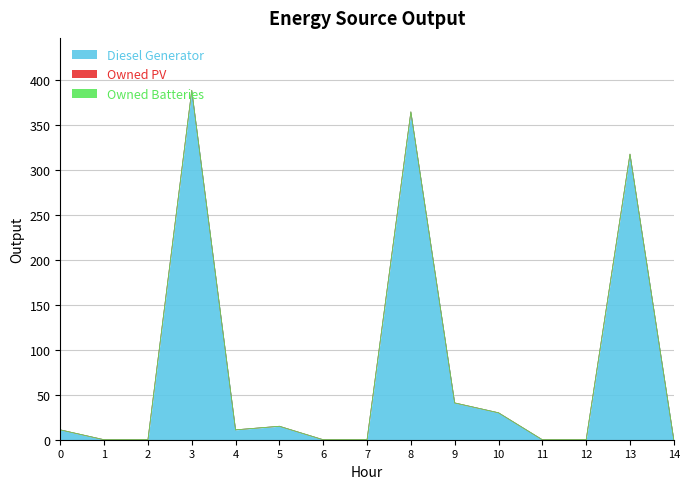

True or false: Owned Batteries and Owned PV intersect in this chart.

False